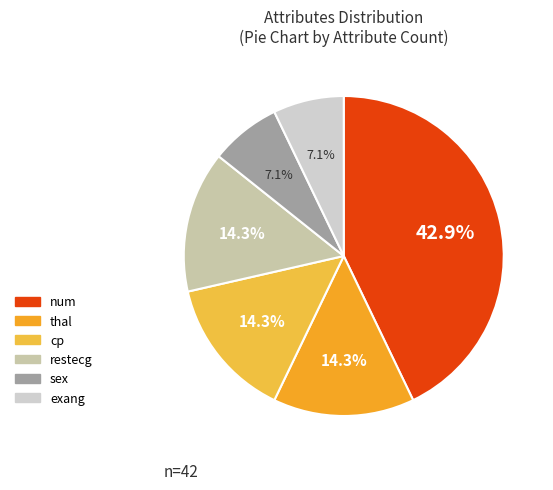

True or false: cp accounts for 1% of the total.

False